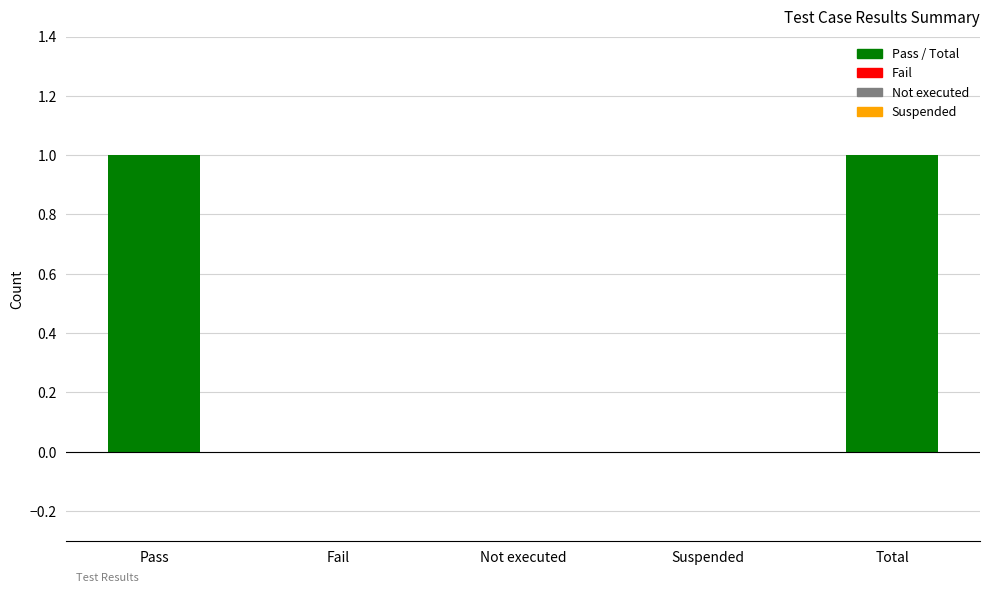

What is the approximate value at Pass?

1